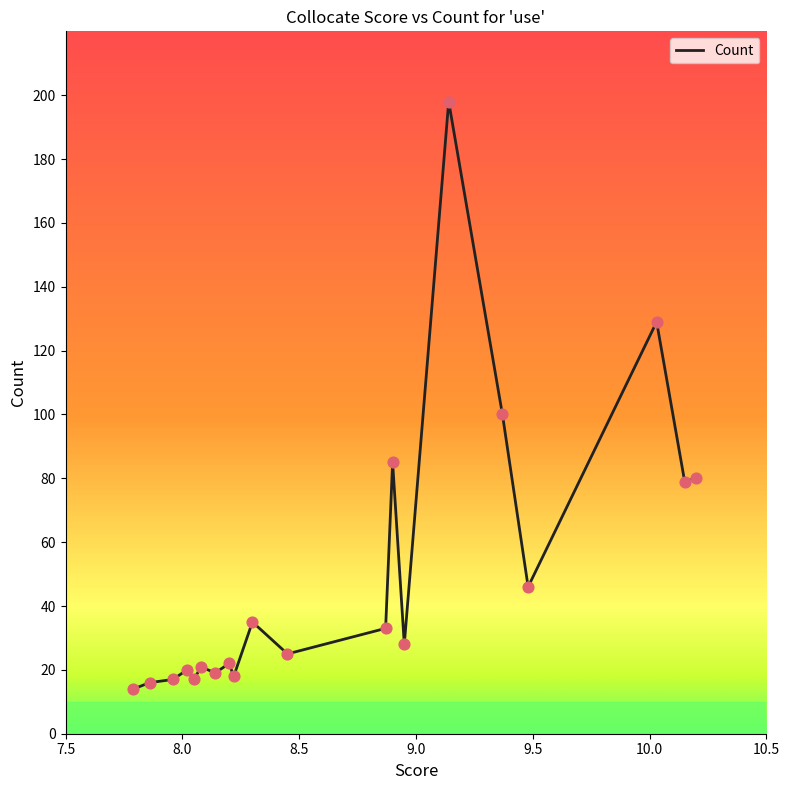

What is the maximum value shown in the chart?

198